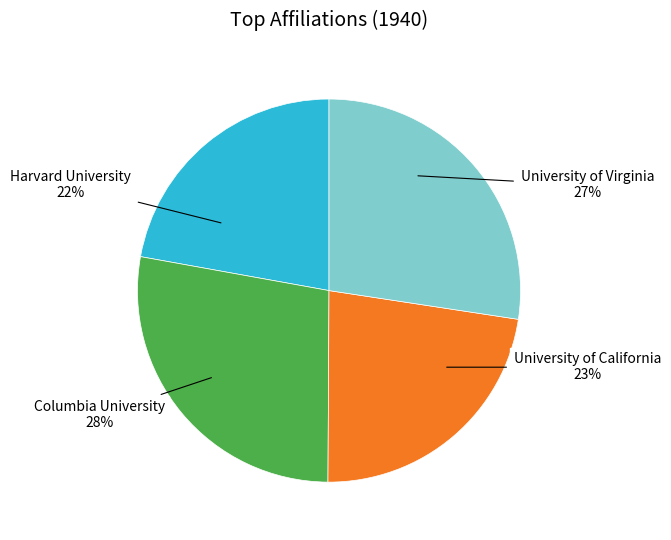

To the nearest percent, what is the average slice percentage?

25%